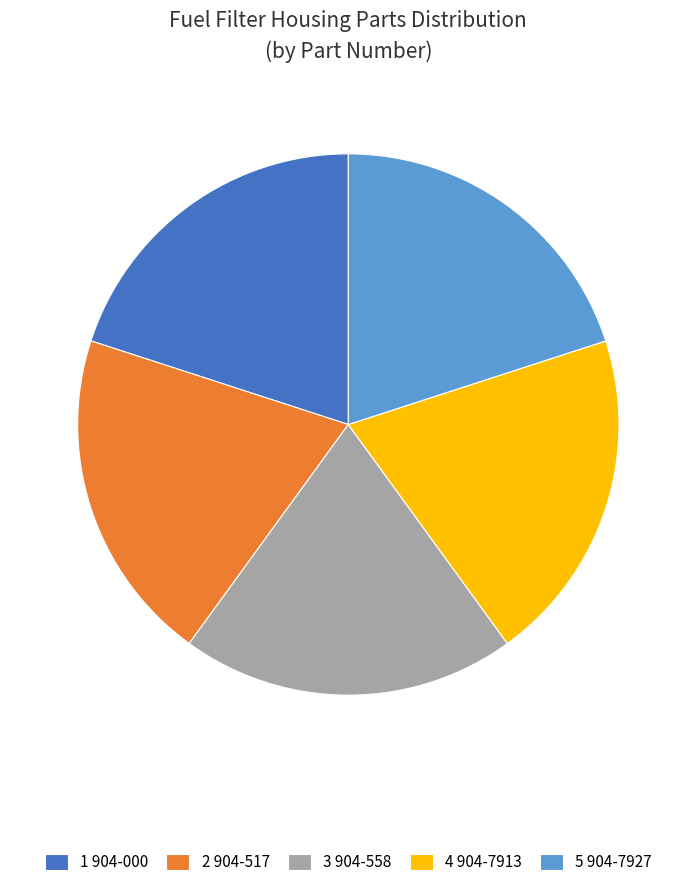

Do 5 904-7927 and 2 904-517 together represent more than half of the pie?

No